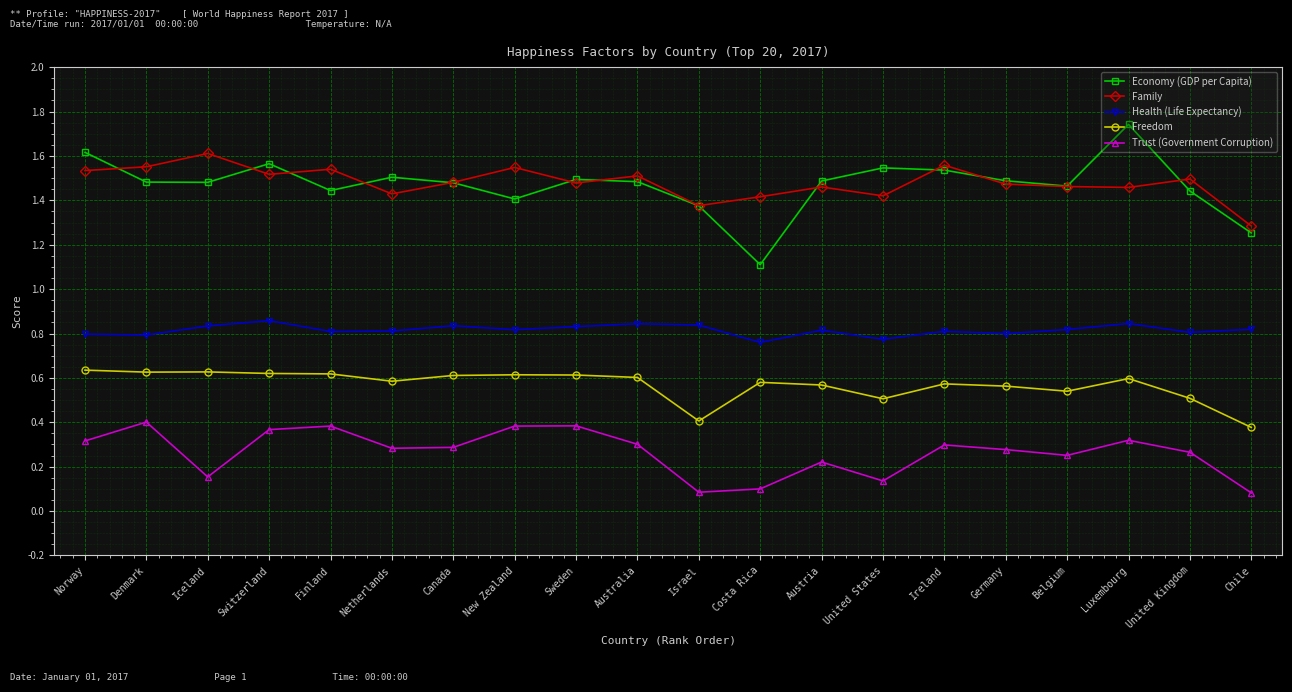

In Freedom, how many points are higher than both neighbors (excluding endpoints)?

5